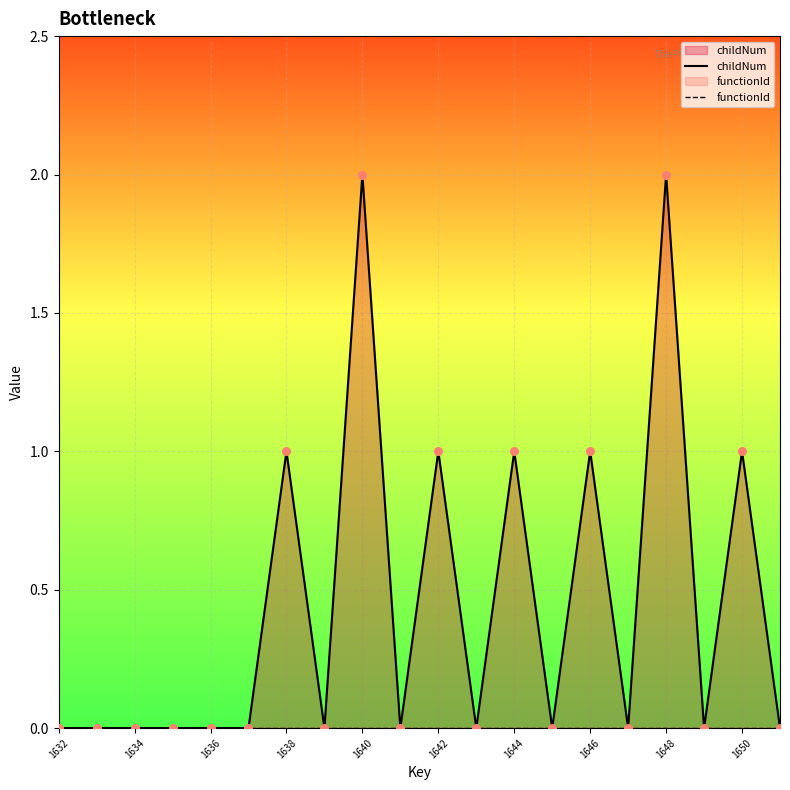

Is the value of functionId at 19 greater than the value of childNum at 1650?

No